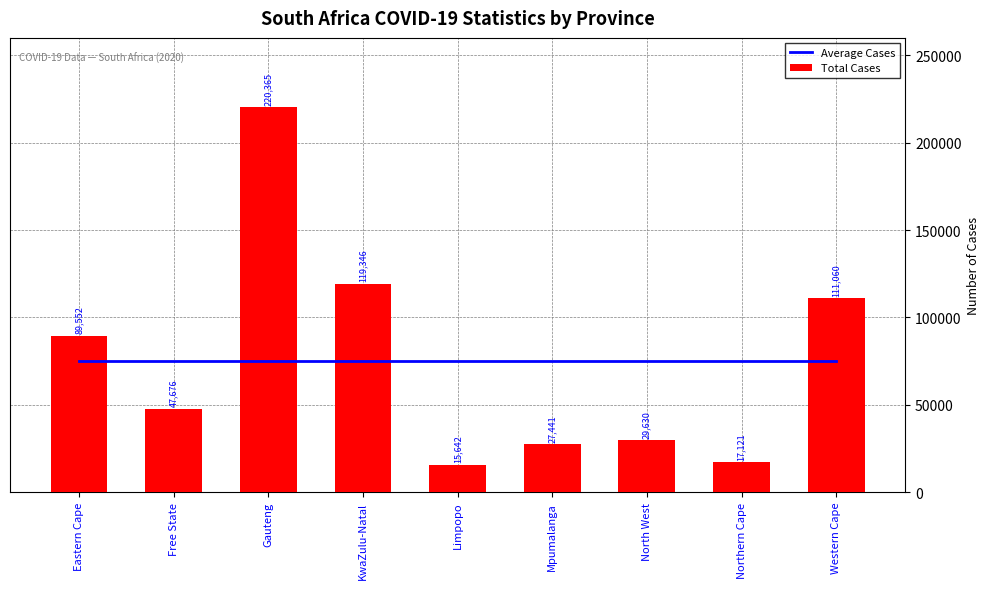

At how many categories does at least one series exceed 214833?

1